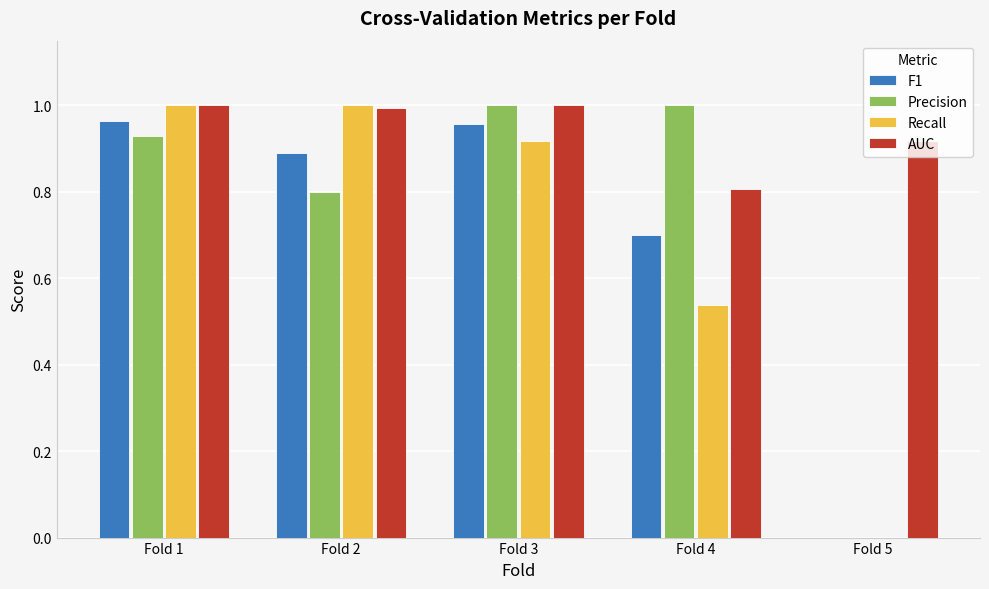

True or false: AUC has a value of 0.4 at Fold 2.

False